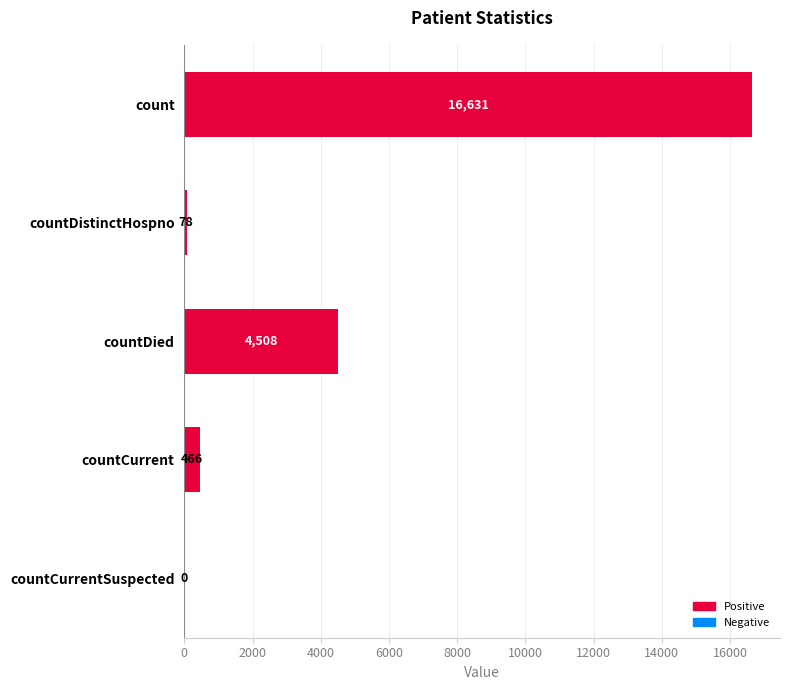

How many categories are shown in the chart?

5